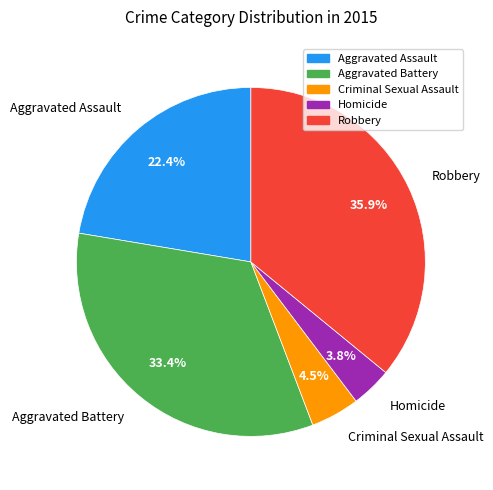

Does Criminal Sexual Assault represent more than half of the total?

No